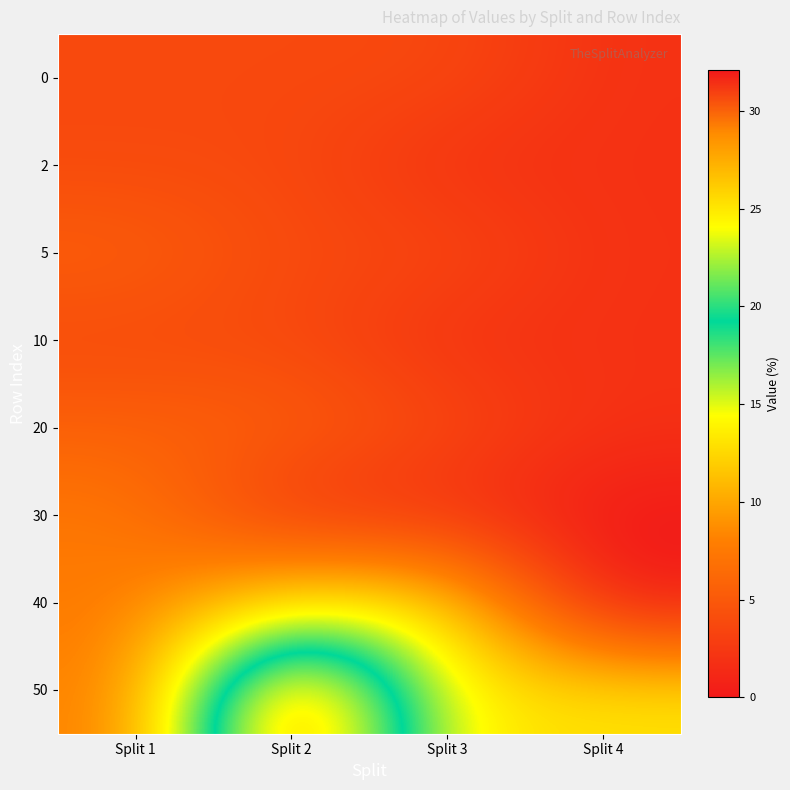

At which category does the chart reach its peak across all series?

Split 2